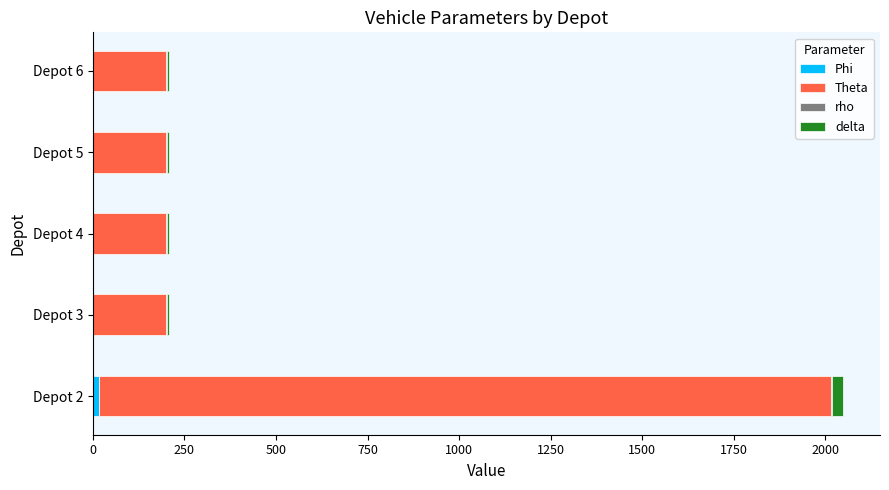

At which category is the sum across all series the highest?

Depot 2